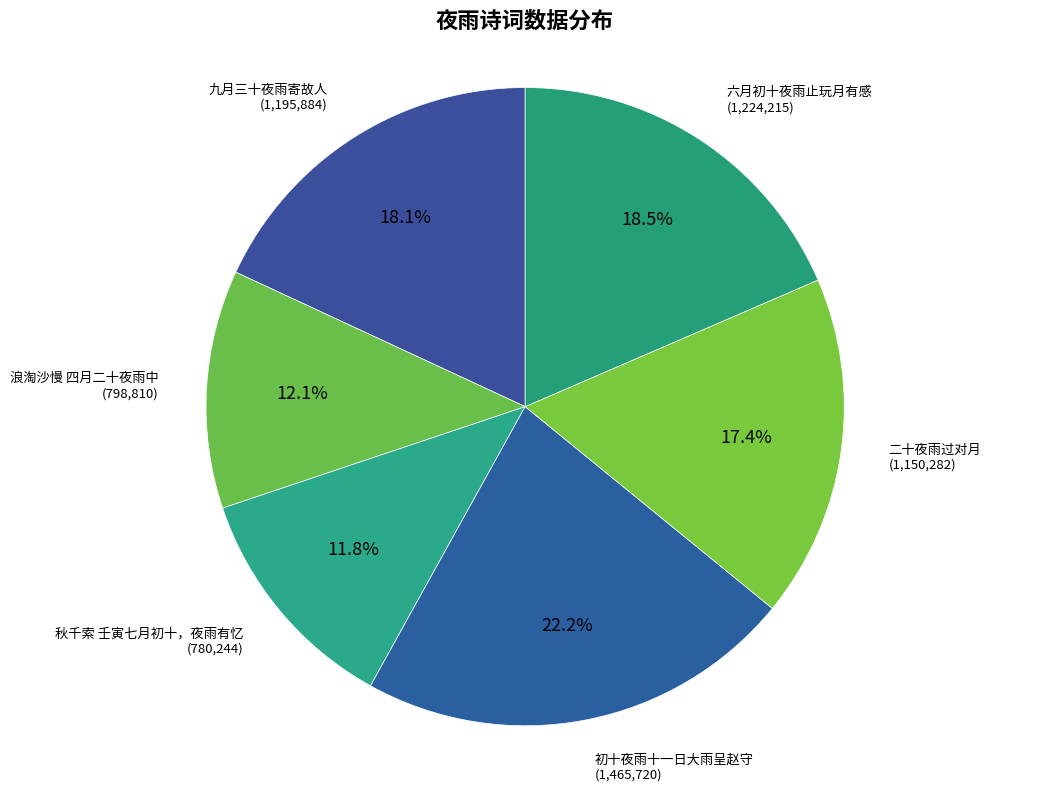

Is there a majority slice in this chart?

No